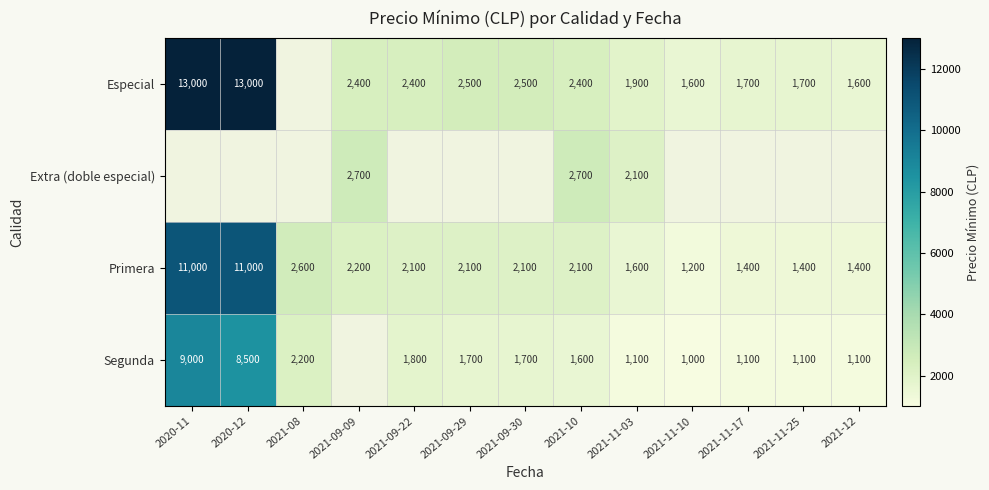

Where does the Primera series first go above 2100?

2020-11